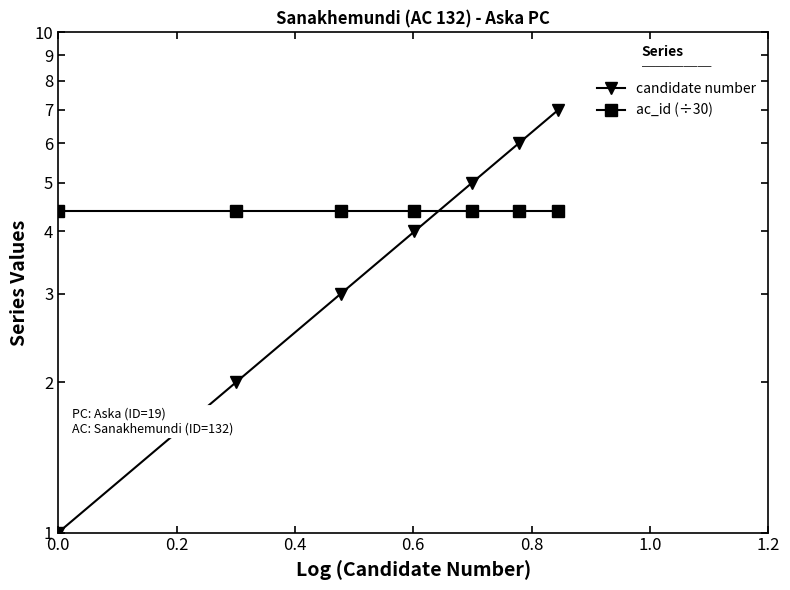

Rank the series by their maximum value, from highest to lowest.

candidate number, ac_id (÷30)